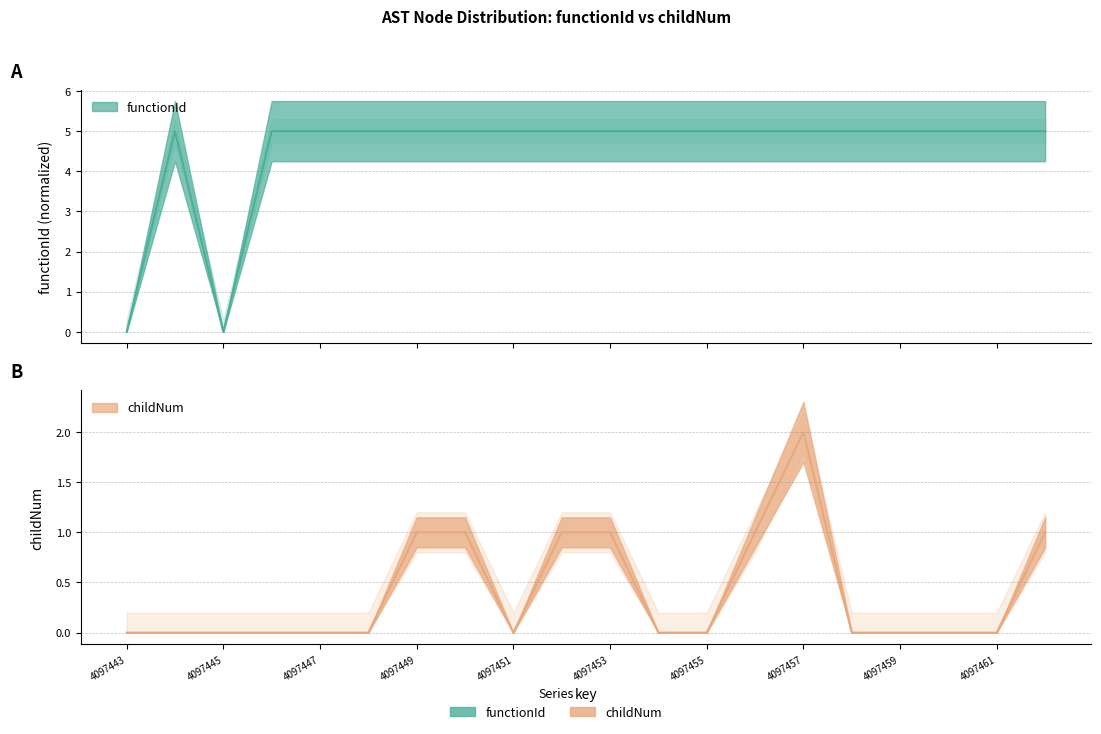

How many interior local peaks does the functionId series have?

1